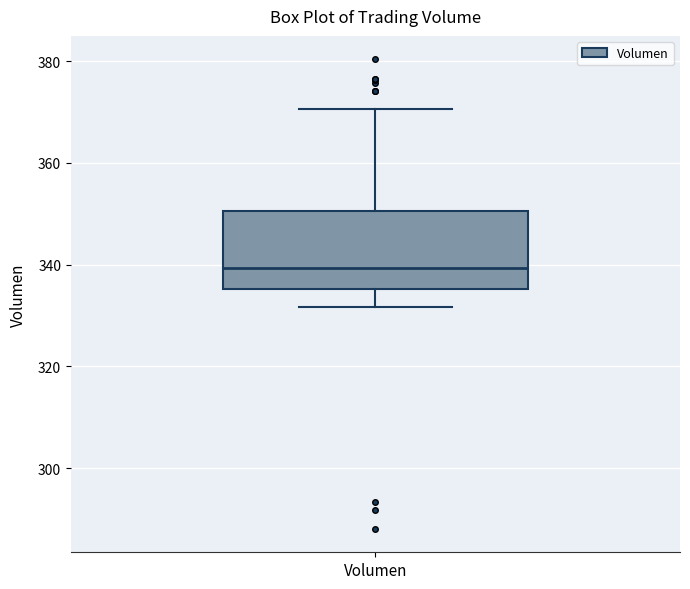

Transcribe this box plot: give where the median line is, the range the box spans, and where the two whiskers end, as read against the y-axis. The values are not printed on the chart, so give them approximately, as read against the axis.

median 340, box 336 to 350, whiskers 332 to 370